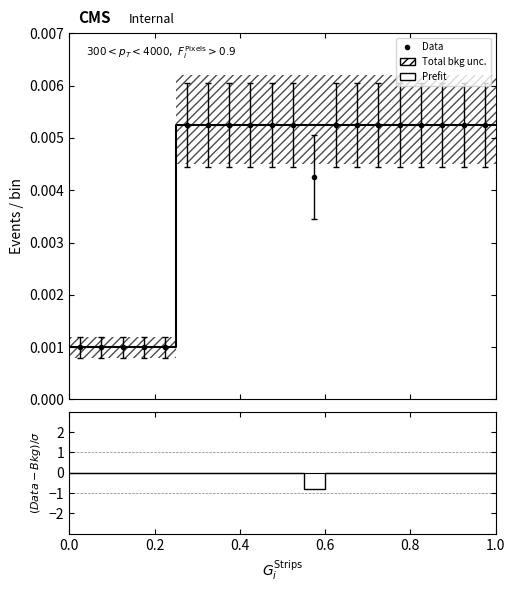

At how many categories does at least one series exceed 0?

21